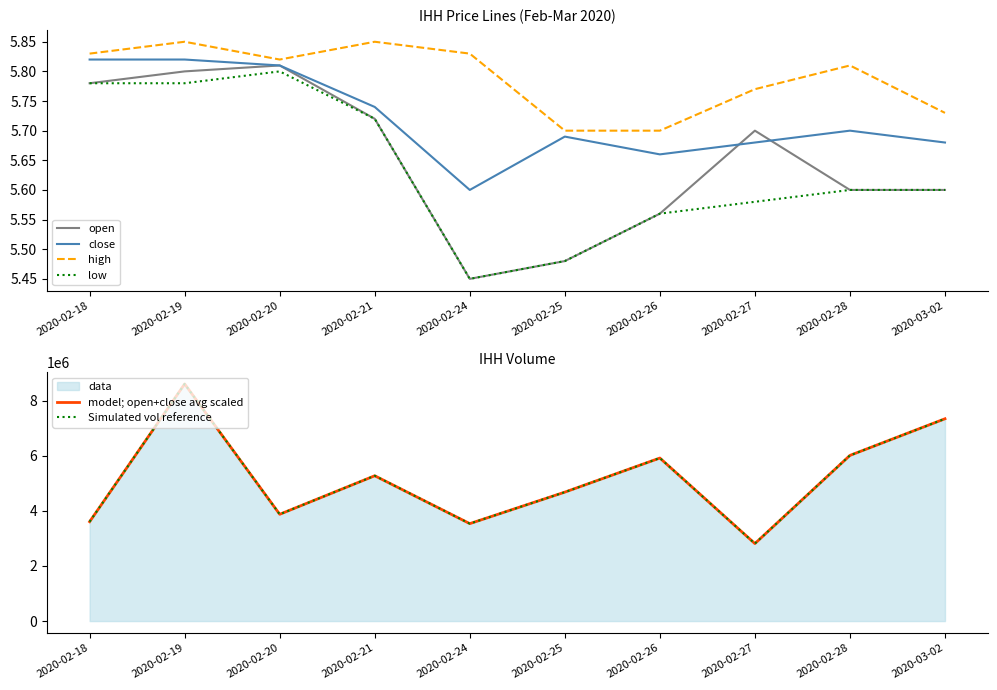

What is the total value across all series at 2020-02-28?

12022622.7